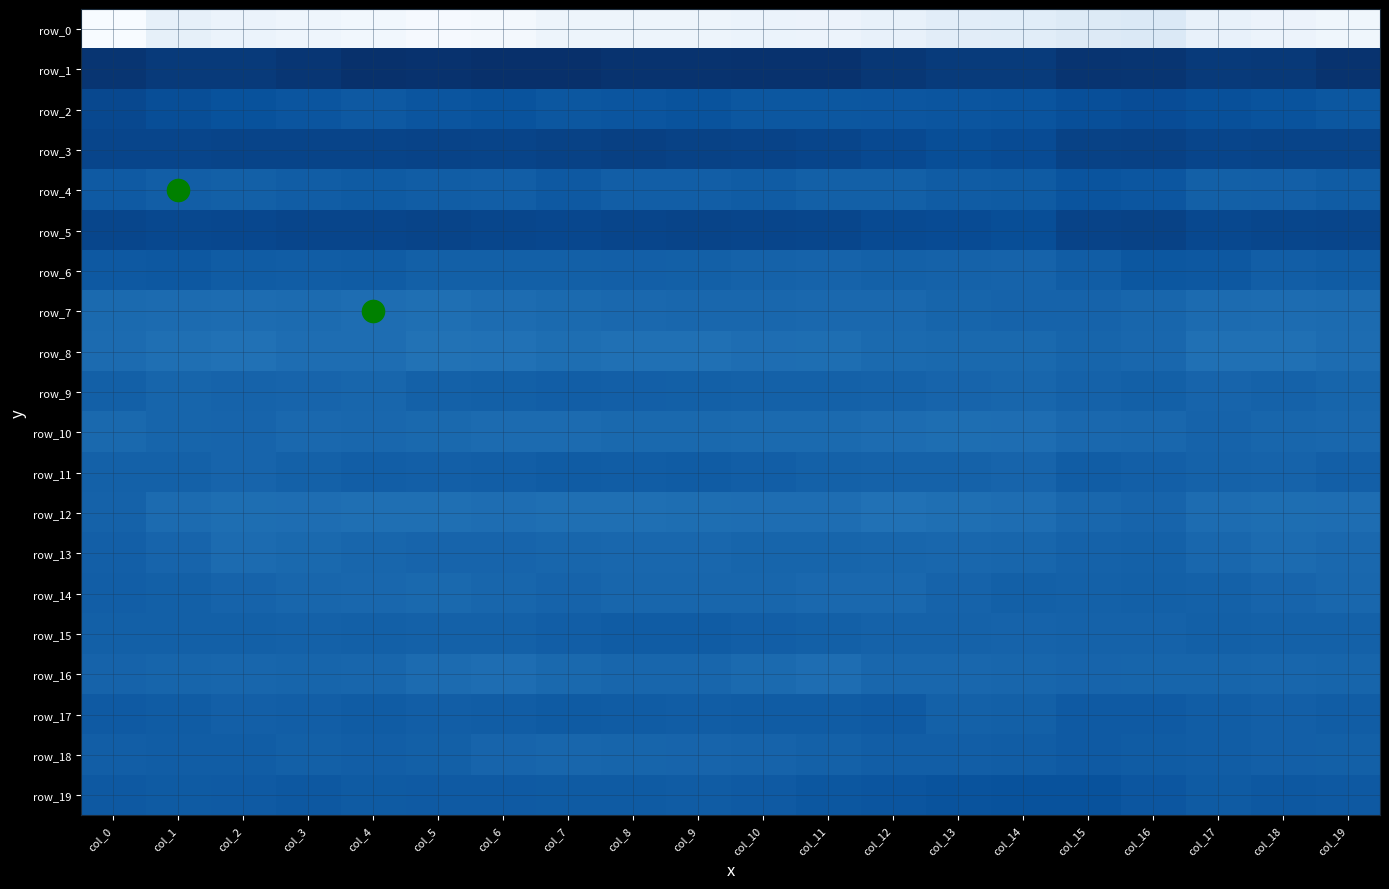

Between col_0 and col_2, which series saw the biggest shift?

row_0